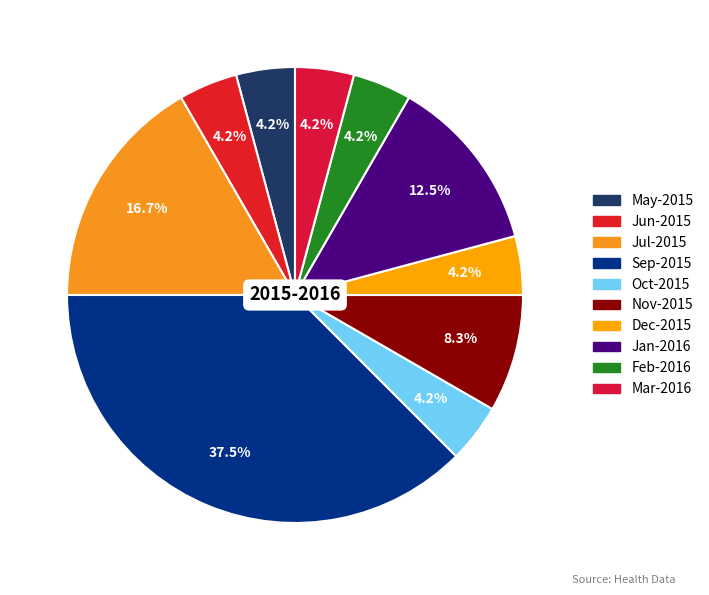

What is the largest slice in the pie chart?

Sep-2015